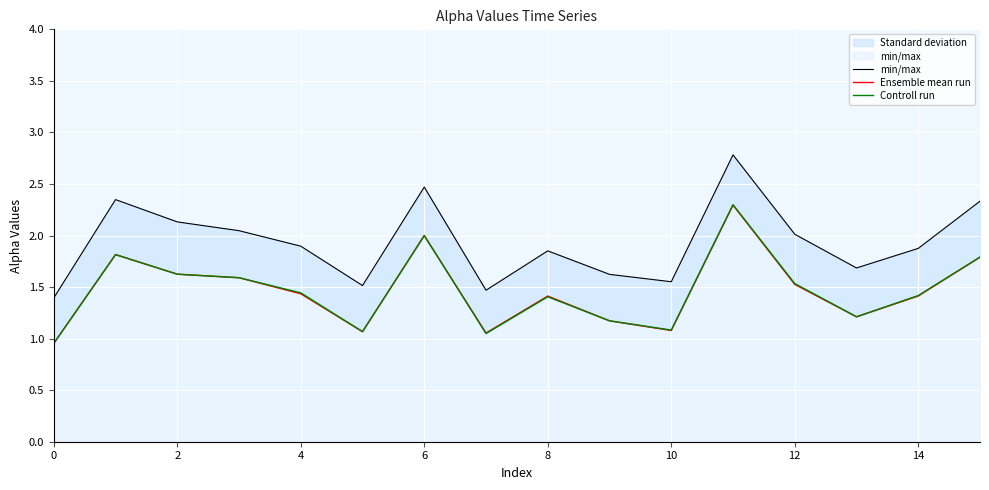

How many data points does each series have?

16